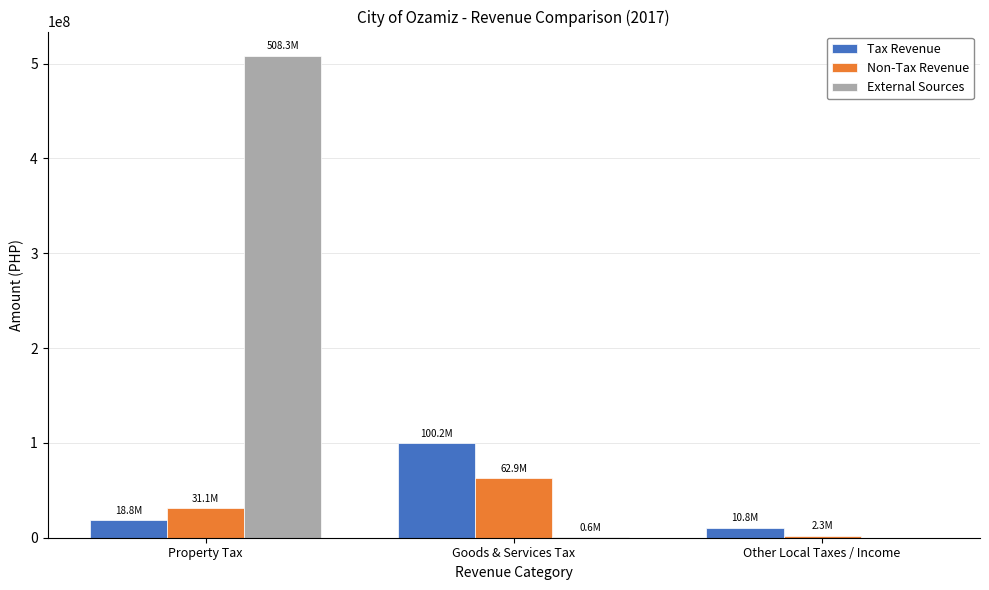

At which category is the sum across all series the highest?

Property Tax